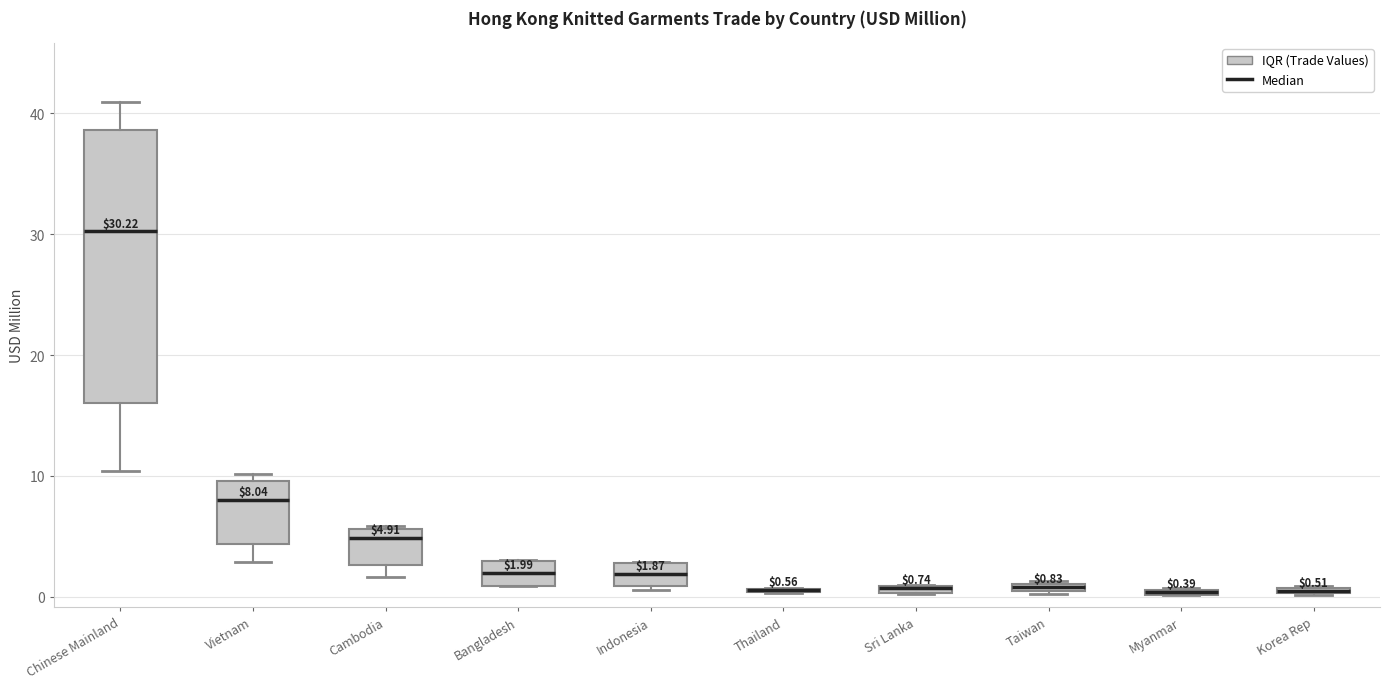

Which box is the tallest, from its lower edge to its upper edge?

Chinese Mainland